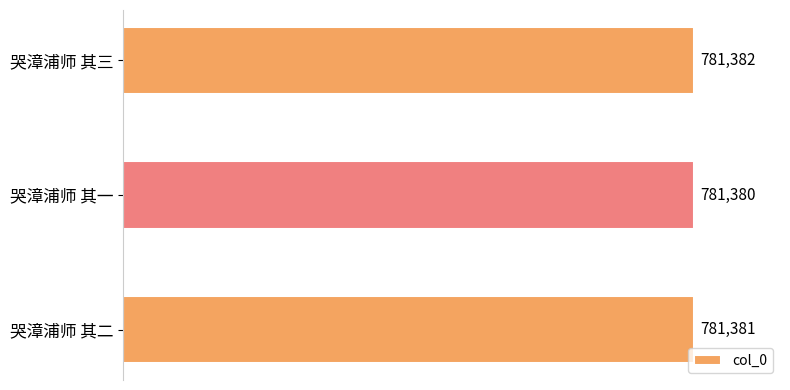

Are the bars horizontal?

Yes